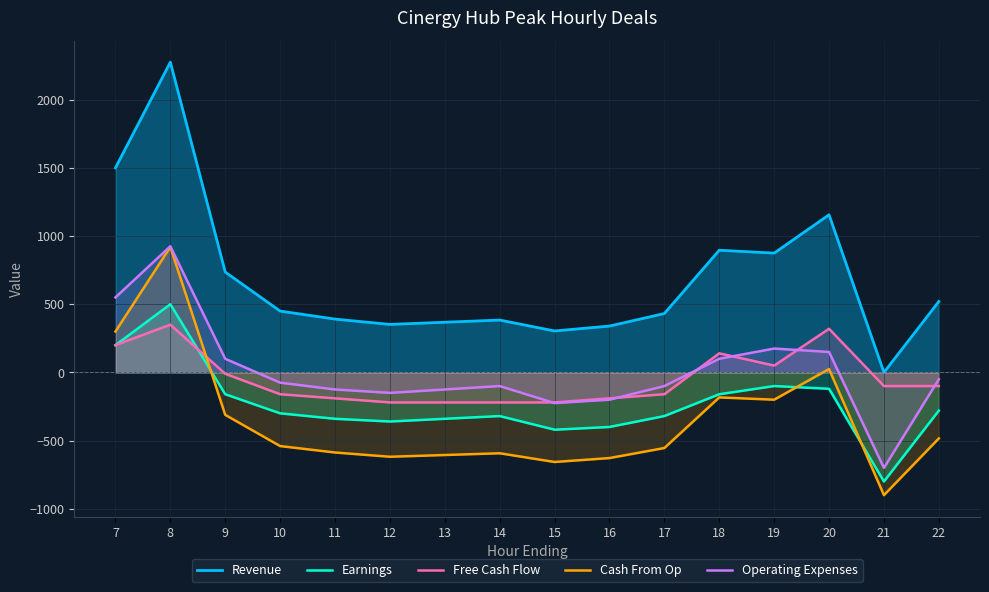

Does the chart display data point markers on the line(s)?

No